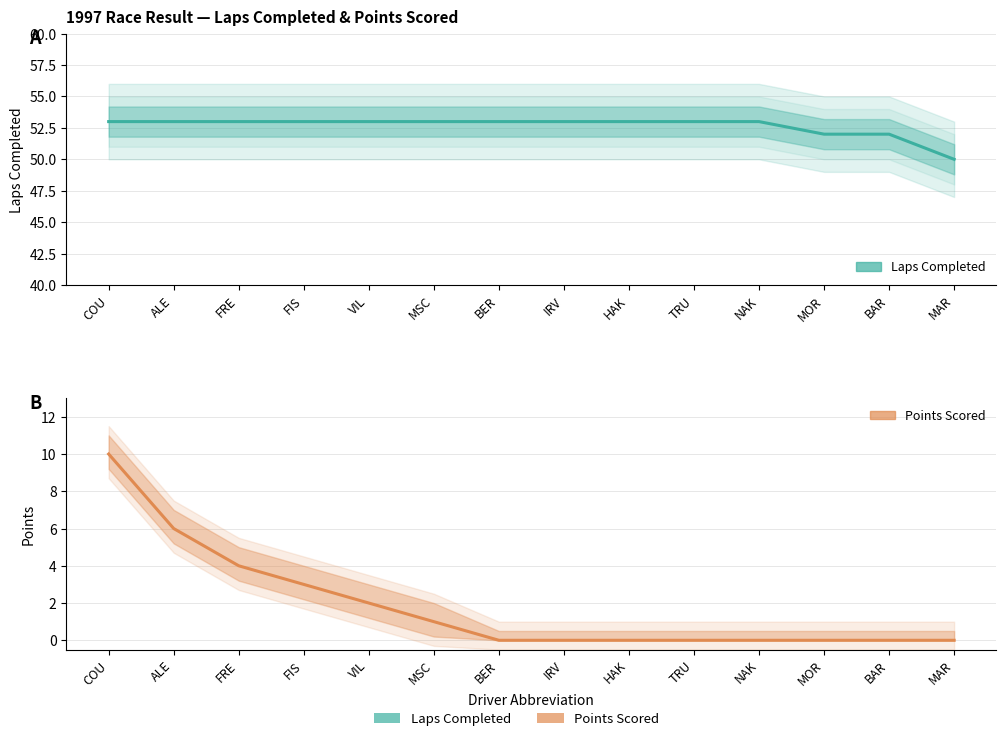

What is the greatest value displayed?

53